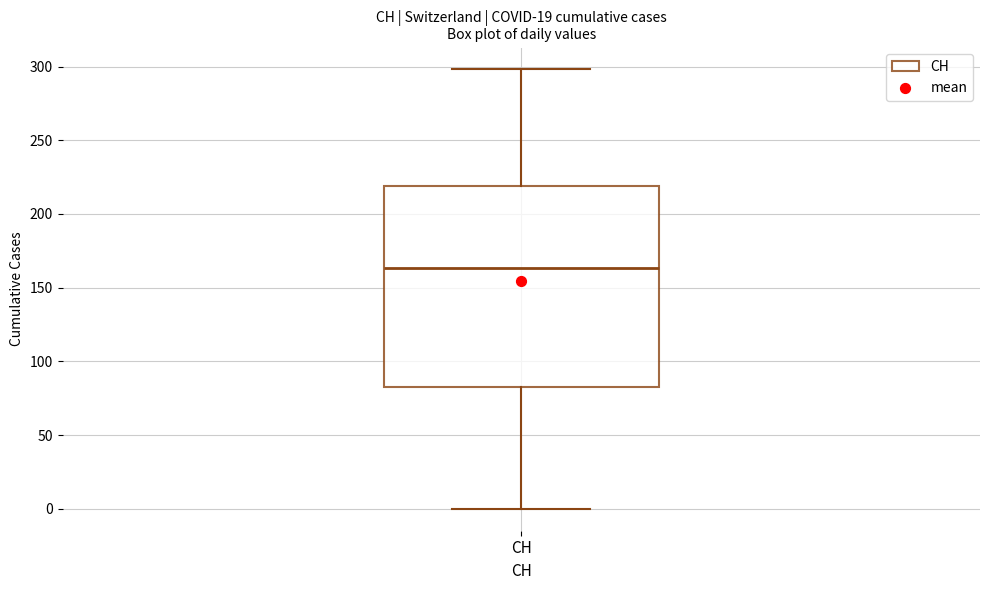

Transcribe this box plot: give where the median line is, the range the box spans, and where the two whiskers end, as read against the y-axis. The values are not printed on the chart, so give them approximately, as read against the axis.

median 165, box 85 to 220, whiskers 0 to 300